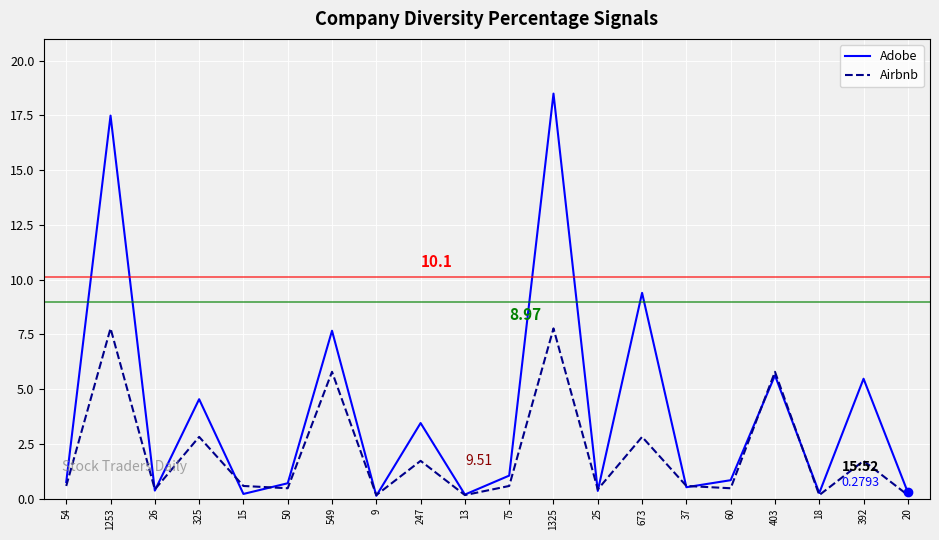

Is the value of Adobe at 1253 greater than the value of Airbnb at 15?

Yes